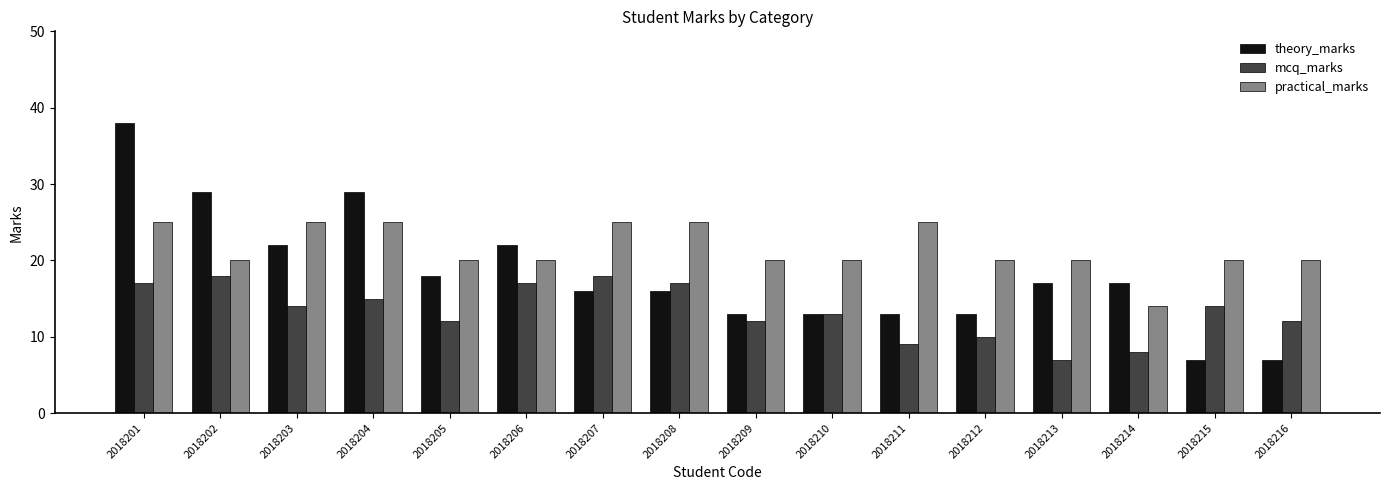

Which series changed the most between 2018203 and 2018204?

theory_marks